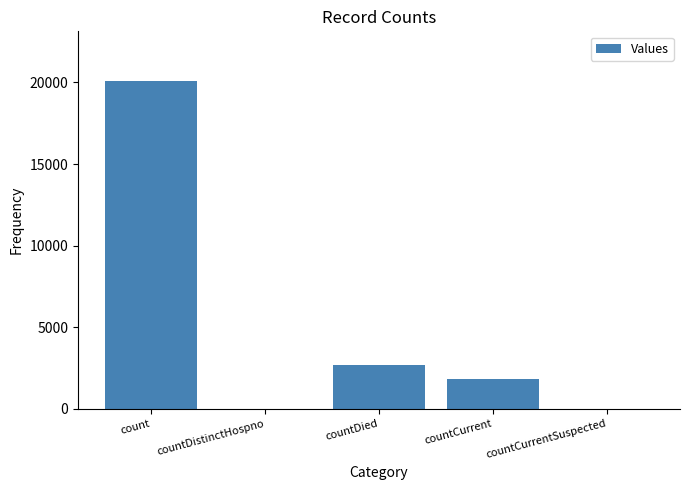

What is the change in value from count to countCurrentSuspected?

-20111